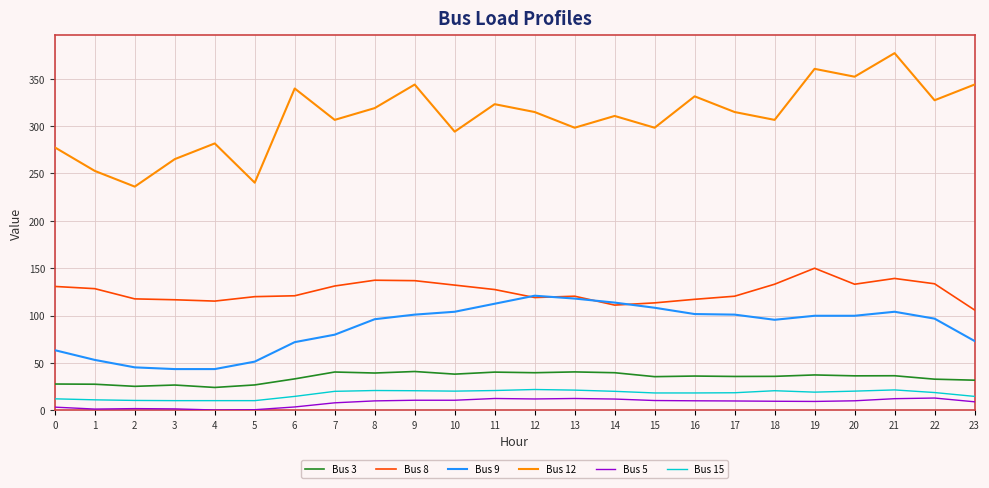

True or false: Bus 3 has a value of 27.6 at 1.

True